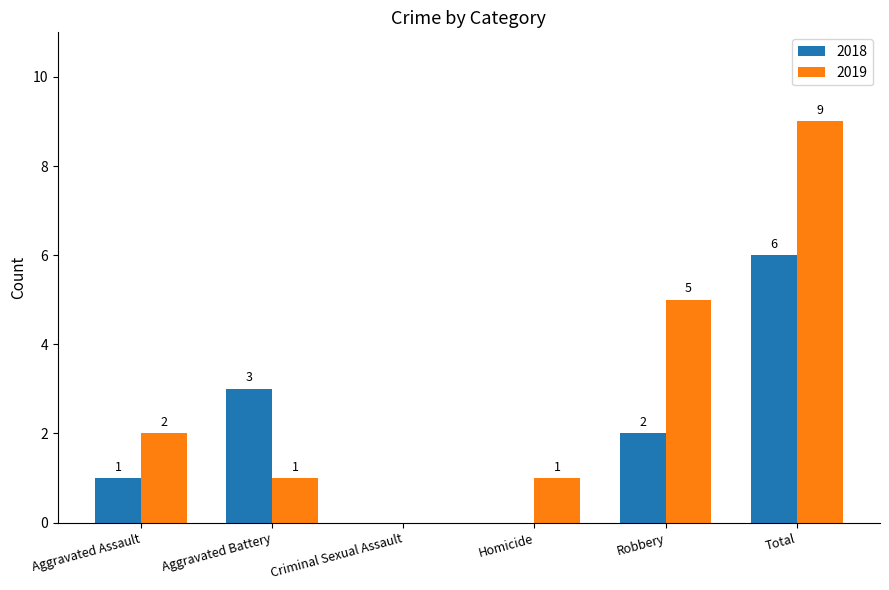

What is the average value of the 2019 series?

3